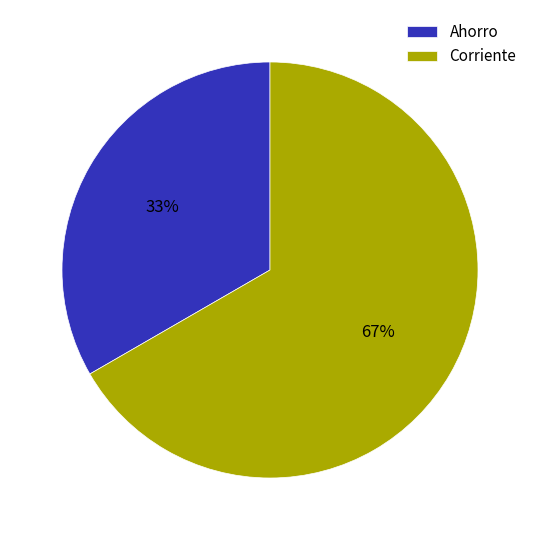

What percentage is the Ahorro slice, to the nearest percent?

33%